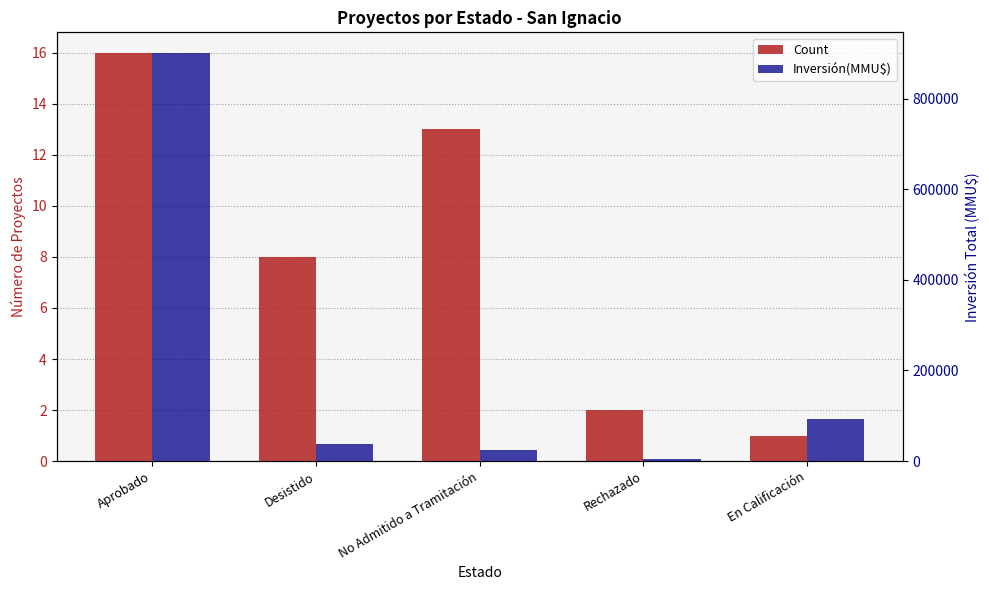

What position from the left is En Calificación?

5